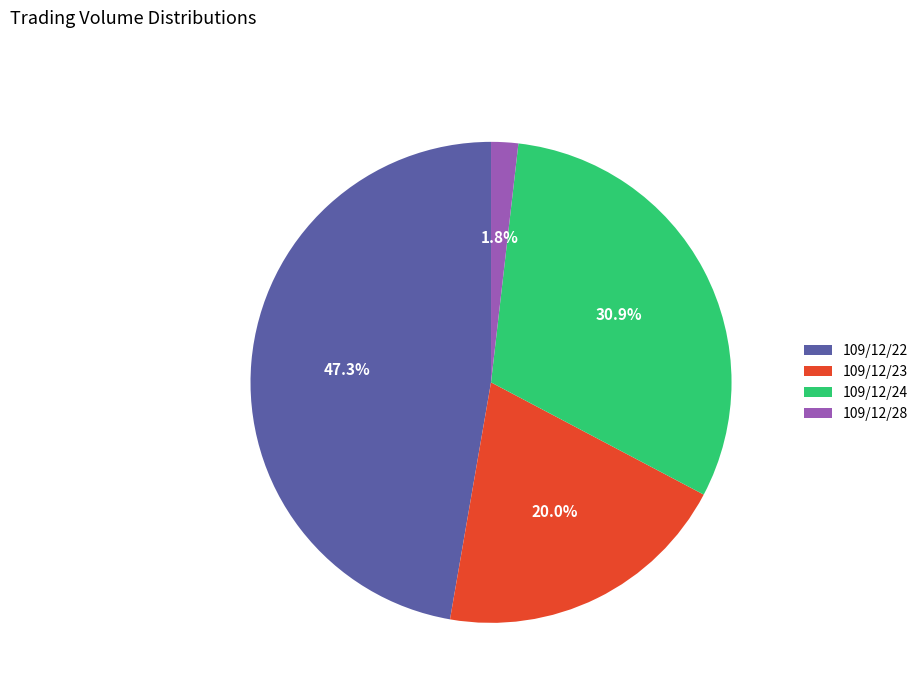

Which slice is the smallest?

109/12/28